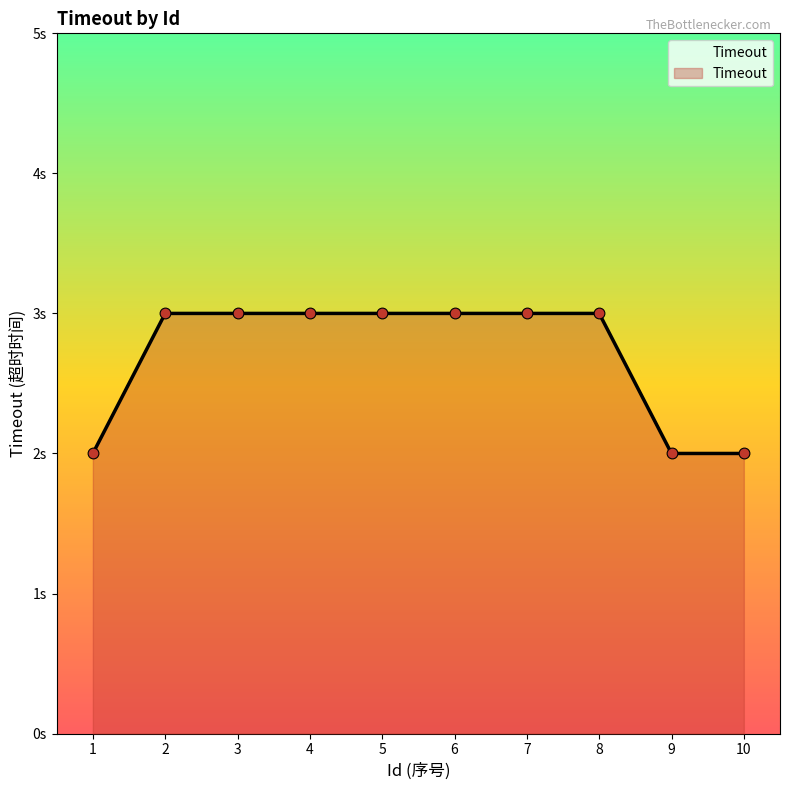

Approximately how many times larger is the value at 7 compared to 1?

1.5